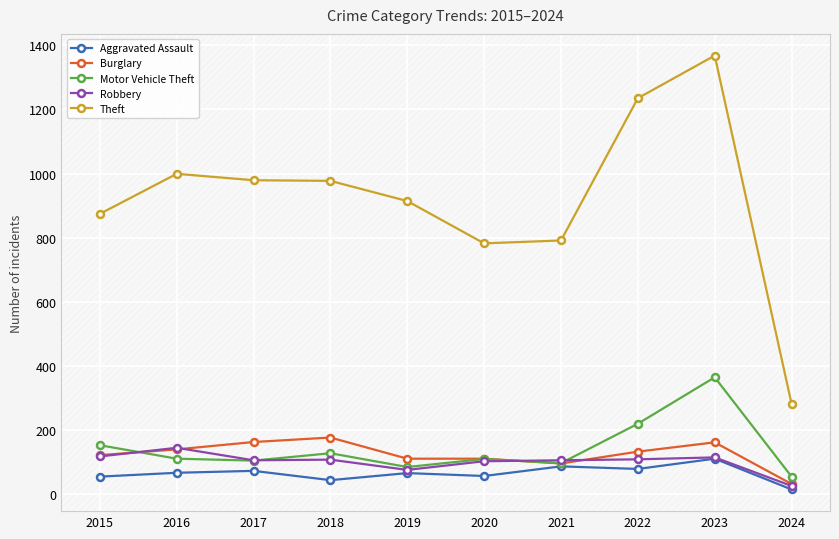

How many data points in Robbery are less than 107?

5